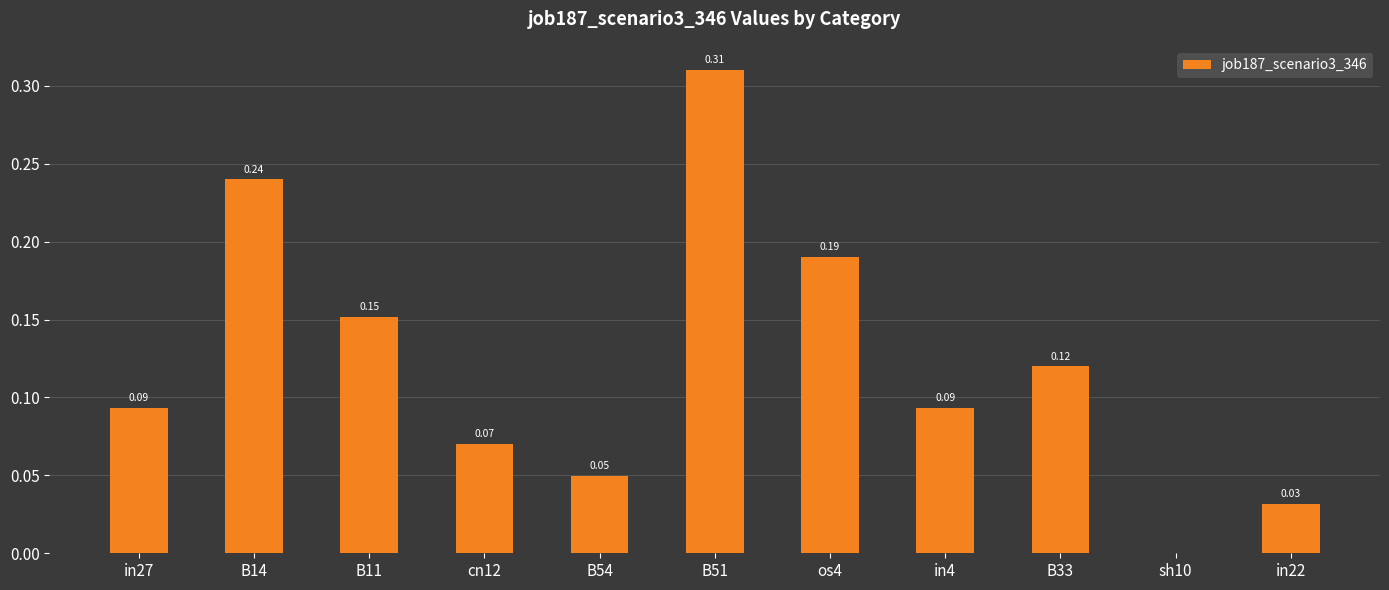

What is the change in value from B11 to B54?

-0.1